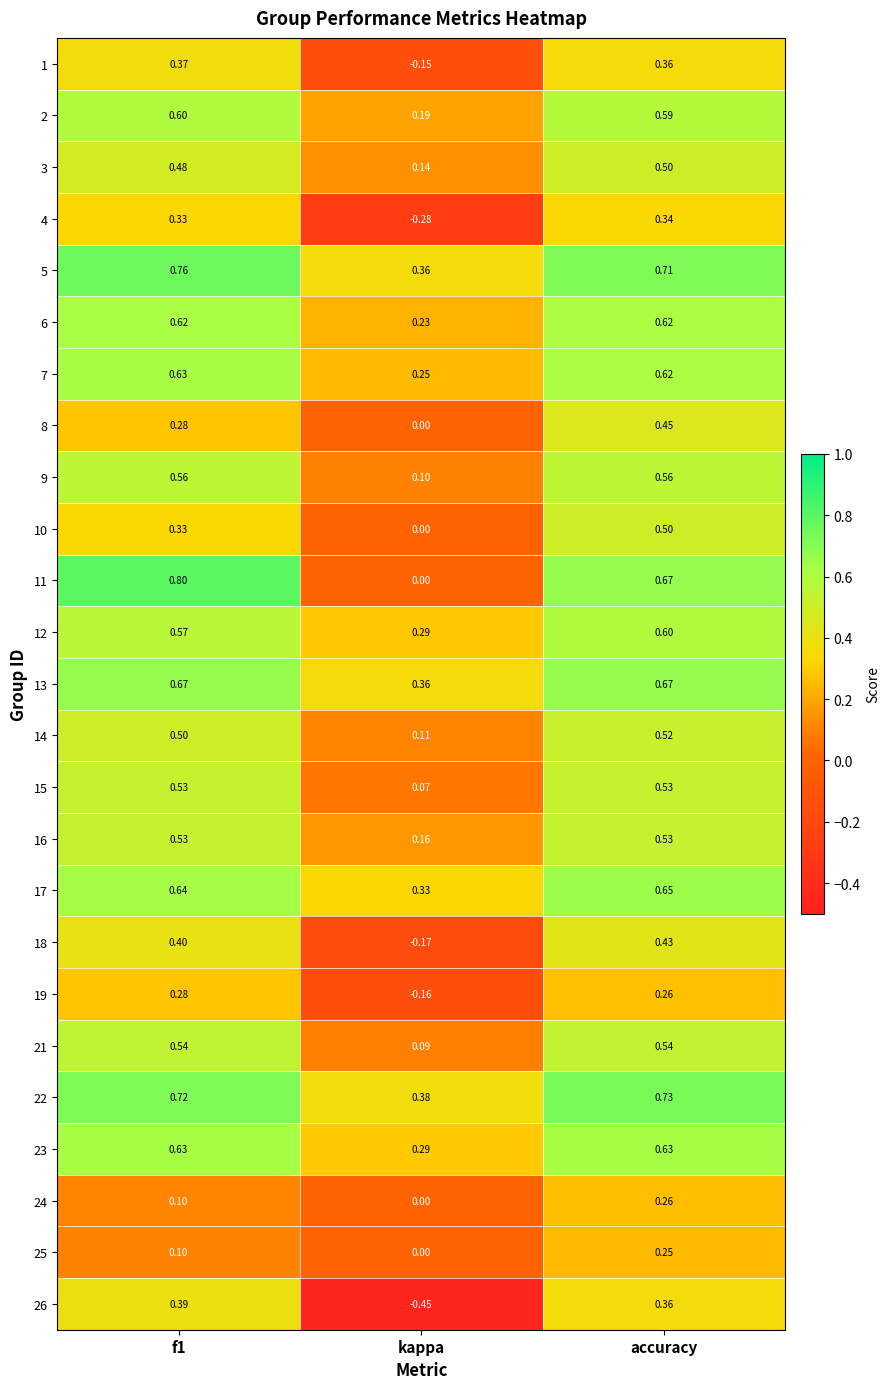

Which category has the lowest value across all series?

kappa